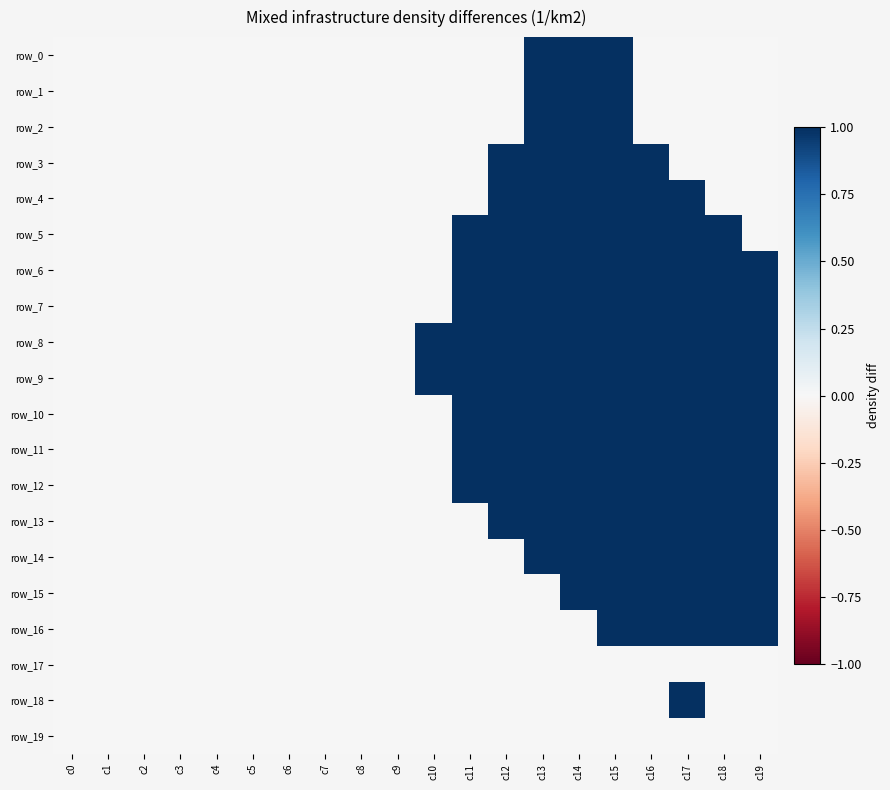

Is the value of row_3 at c1 greater than the value of row_13 at c10?

No